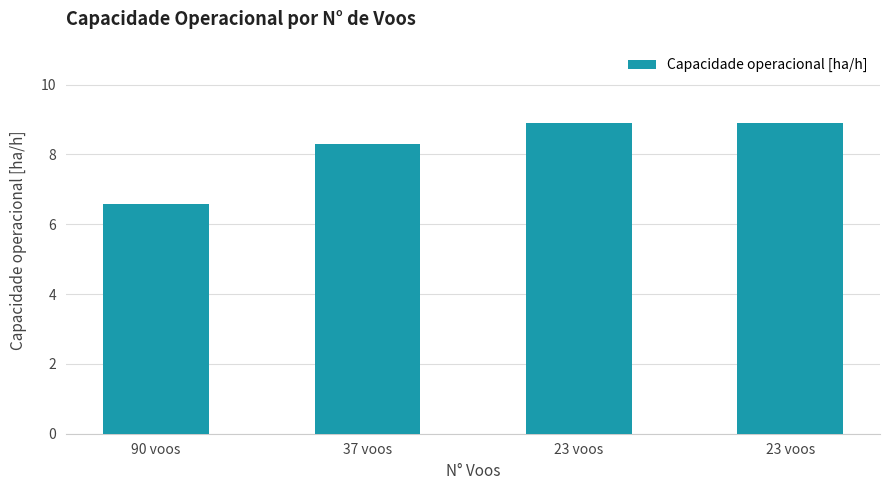

Count the number of categories in the chart.

4